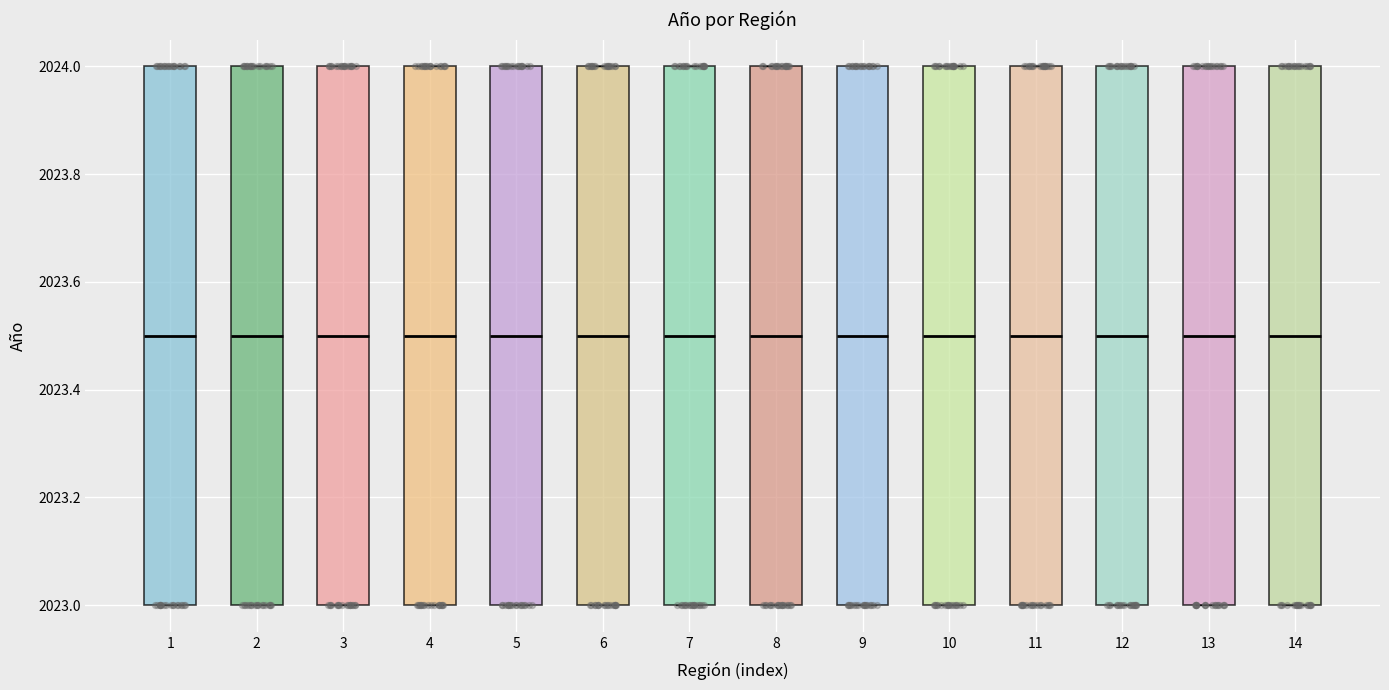

Where does the median line of the box at x = 12 sit on the y-axis? The values are not printed on the chart, so give them approximately, as read against the axis.

2023.5